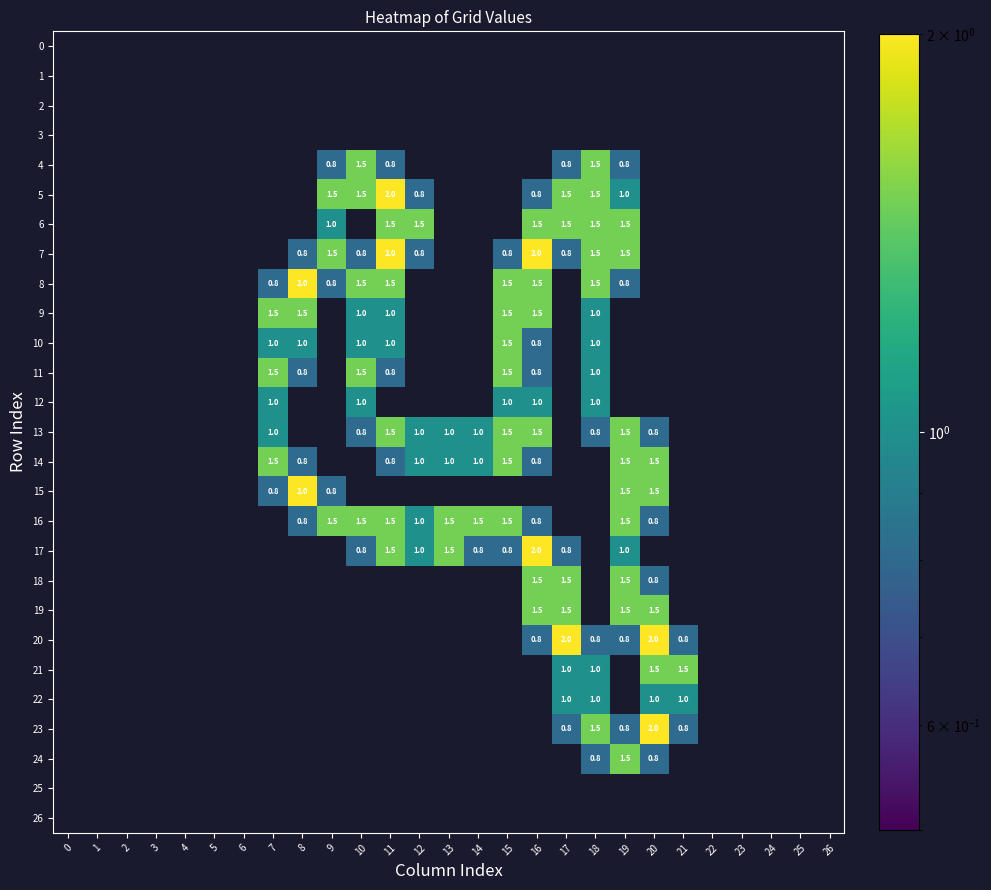

The value of 5 at 11 is 0.9. True or false?

False